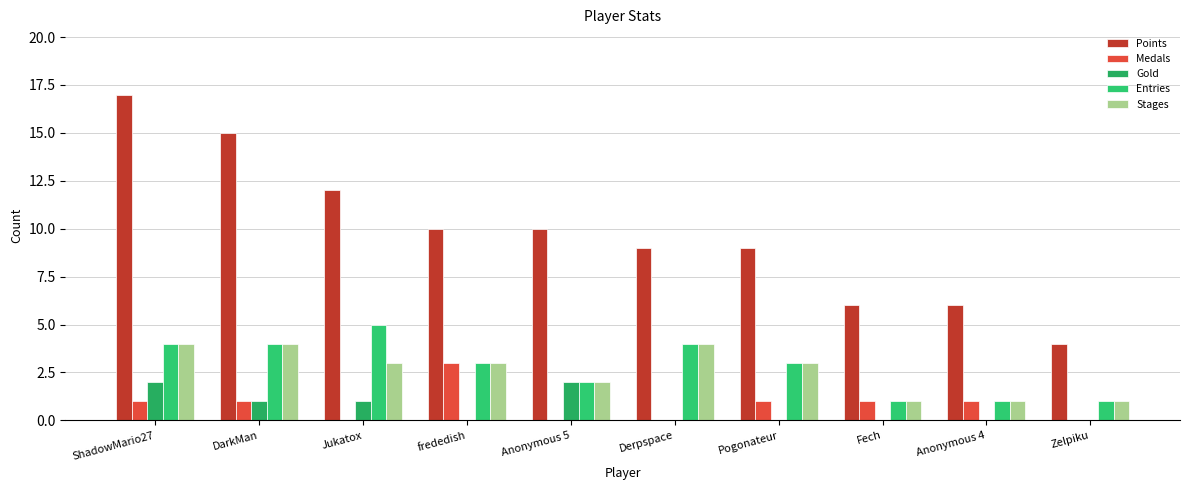

Is it true that Entries equals 4 at ShadowMario27?

True